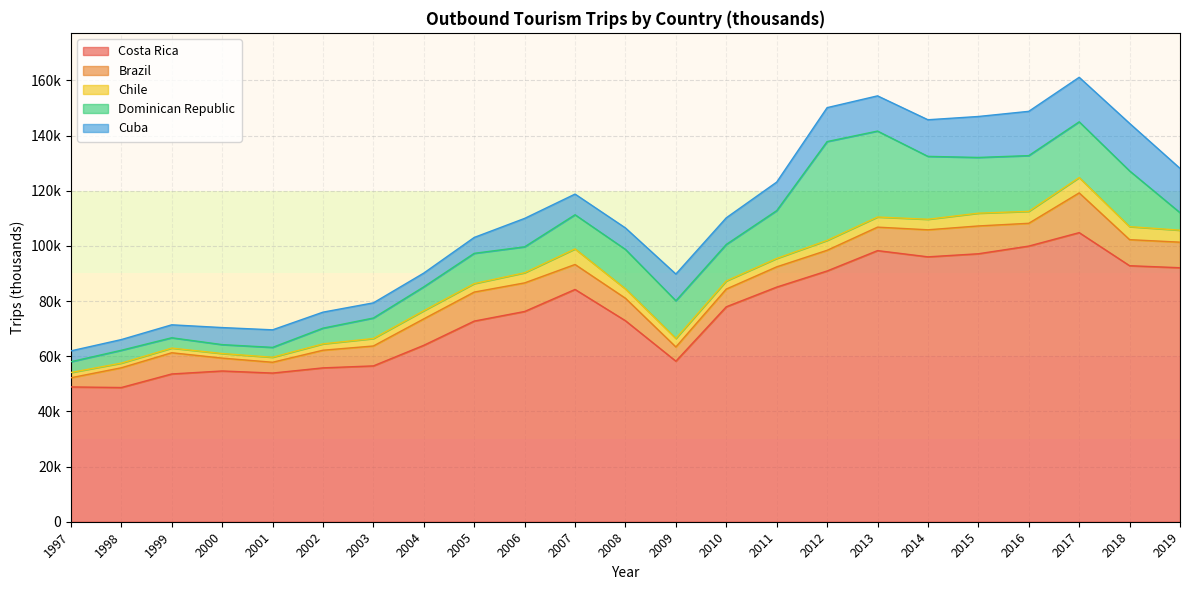

Reading right to left, list all the values displayed in this chart.

Costa Rica: 2019=92072	2018=92802	2017=104795	2016=99917	2015=97135	2014=96020	2013=98275	2012=90899	2011=85053	2010=77918	2009=58202	2008=72855	2007=84204	2006=76214	2005=72730	2004=63956	2003=56490	2002=55774	2001=53892	2000=54646	1999=53565	1998=48648	1997=48861
Brazil: 2019=9264	2018=9448	2017=14406	2016=8261	2015=10081	2014=9805	2013=8512	2012=7496	2011=7344	2010=6424	2009=5153	2008=8148	2007=9047	2006=10365	2005=10516	2004=9586	2003=7217	2002=6396	2001=3916	2000=4668	1999=7691	1998=7156	1997=3326
Chile: 2019=4343	2018=4712	2017=5561	2016=4327	2015=4628	2014=3814	2013=3665	2012=3584	2011=3036	2010=2943	2009=3089	2008=3397	2007=5646	2006=3671	2005=3075	2004=2949	2003=2715	2002=2305	2001=1815	2000=1655	1999=1686	1998=1693	1997=1904
Dominican Republic: 2019=6351	2018=20204	2017=20204	2016=20204	2015=20204	2014=22795	2013=31155	2012=35823	2011=17338	2010=13233	2009=13662	2008=14306	2007=12379	2006=9406	2005=10969	2004=8656	2003=7426	2002=5695	2001=3580	2000=3229	1999=3745	1998=4653	1997=3912
Cuba: 2019=16053	2018=17231	2017=16134	2016=16053	2015=14847	2014=13277	2013=12765	2012=12298	2011=10347	2010=9656	2009=9677	2008=7784	2007=7493	2006=10299	2005=5763	2004=4993	2003=5492	2002=5800	2001=6359	2000=6185	1999=4694	1998=3878	1997=3928